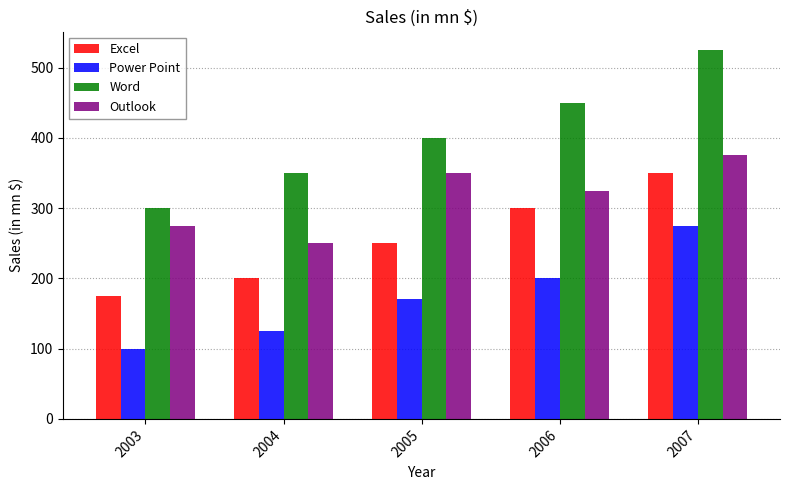

Is it true that Word equals 326 at 2007?

False